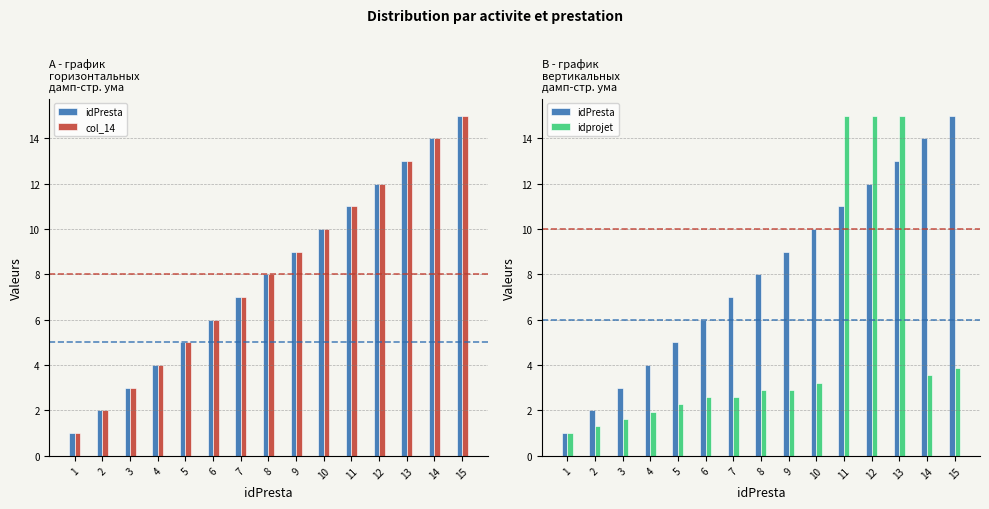

At how many categories does at least one series exceed 10?

5